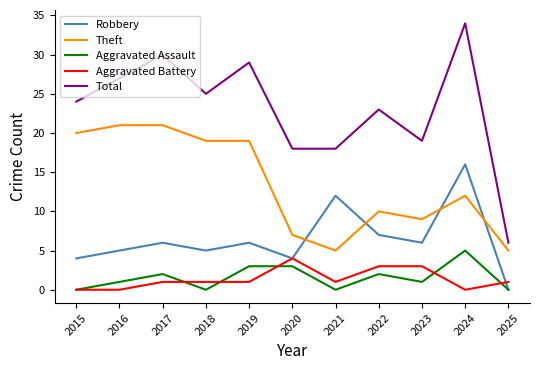

True or false: Theft has more than 1 interior local peaks.

True